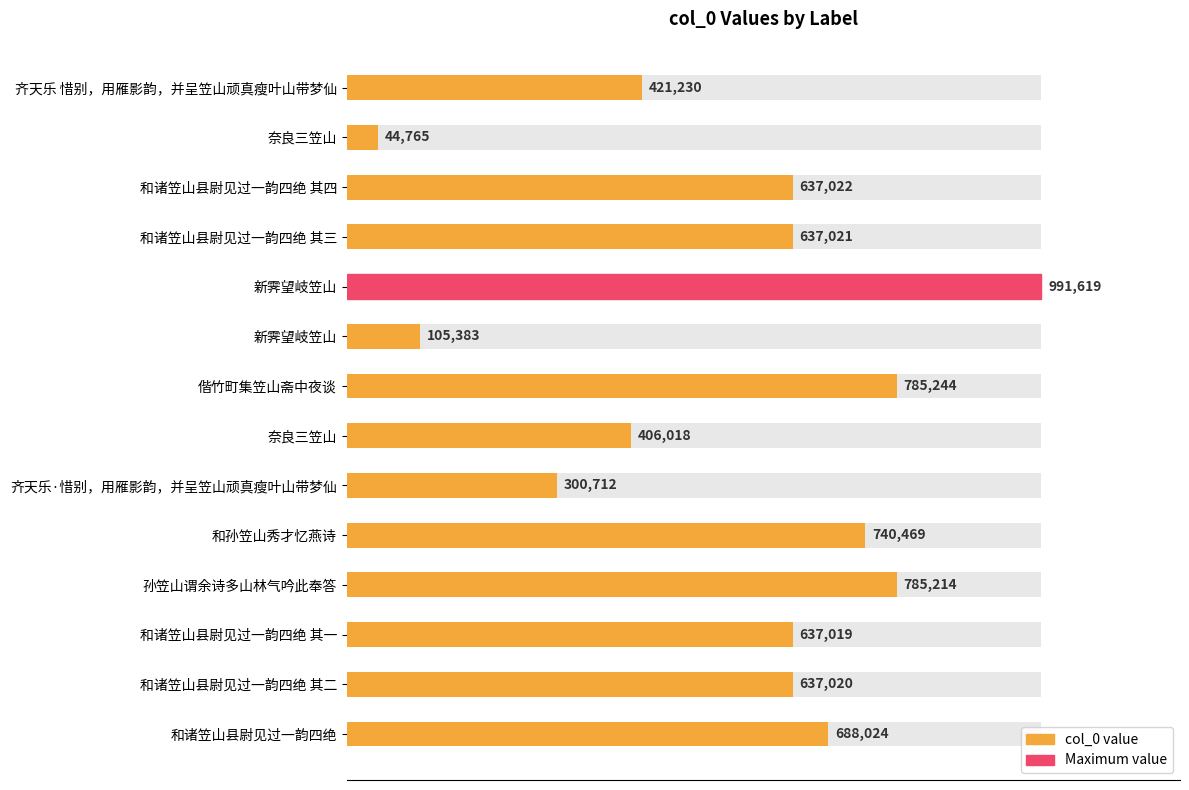

Are the bars horizontal?

Yes